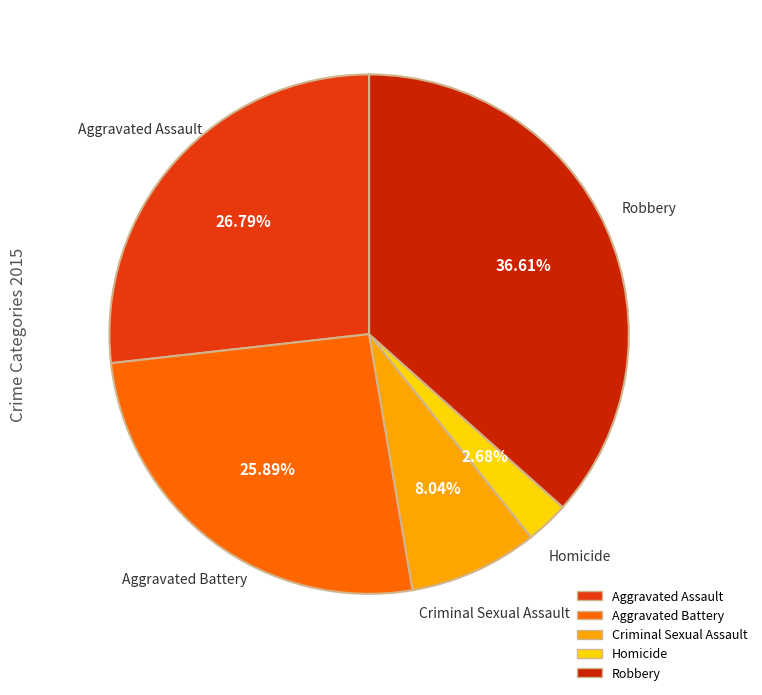

The Criminal Sexual Assault slice represents 1% of the pie. True or false?

False